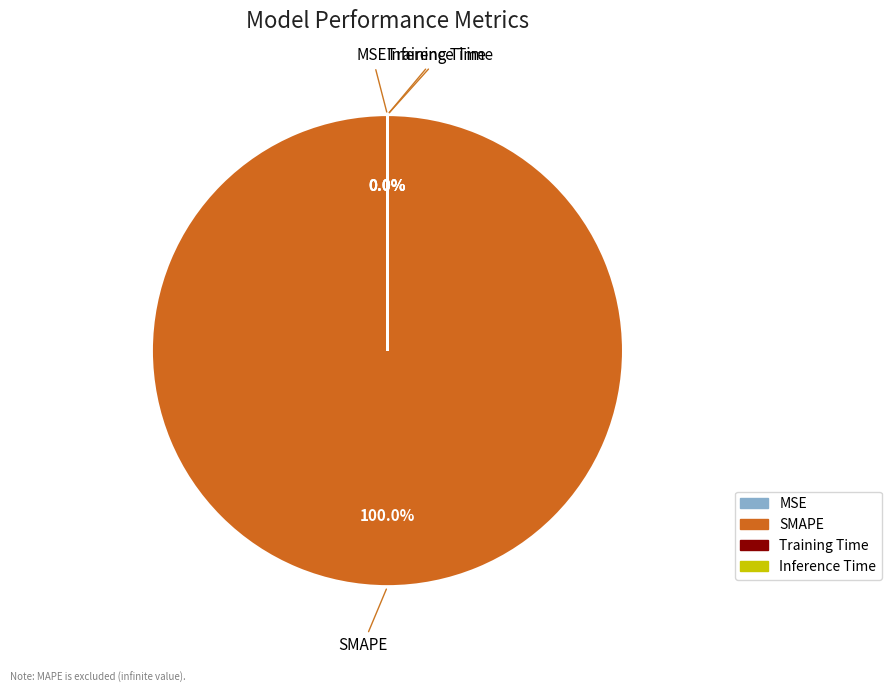

Which slice is the largest?

SMAPE